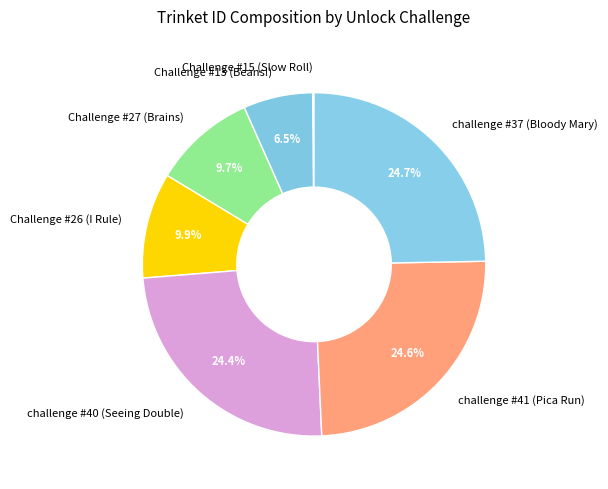

What is the ratio of the value at challenge #37 (Bloody Mary) to the value at challenge #41 (Pica Run)?

1.0